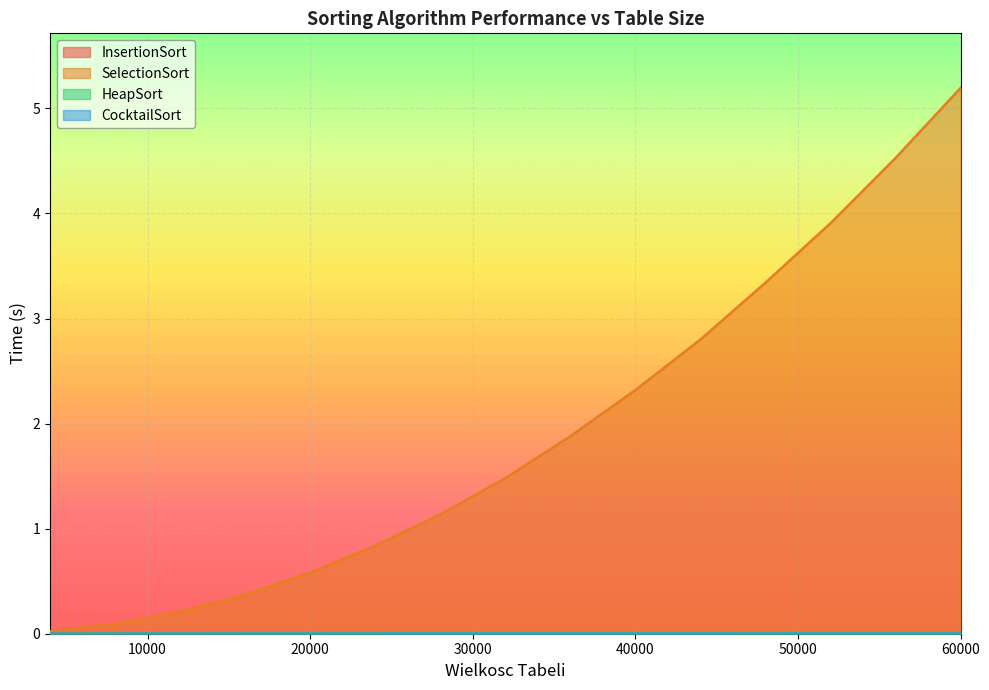

Which series has the widest spread of values?

SelectionSort